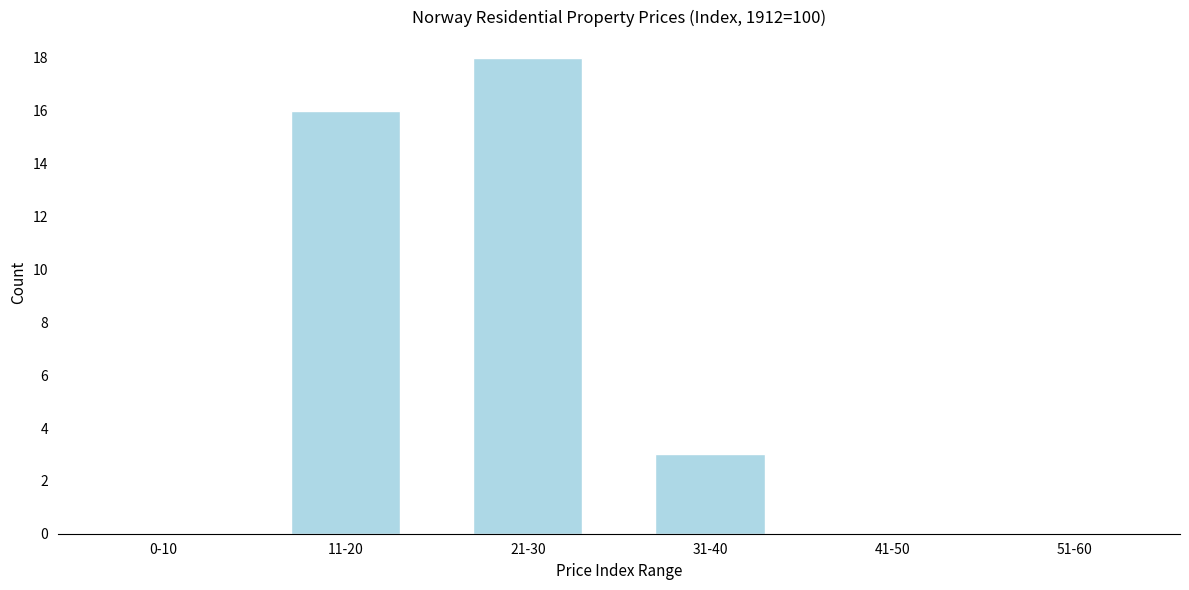

Reading right to left, list all the values displayed in this chart.

51-60=0	41-50=0	31-40=3	21-30=18	11-20=16	0-10=0